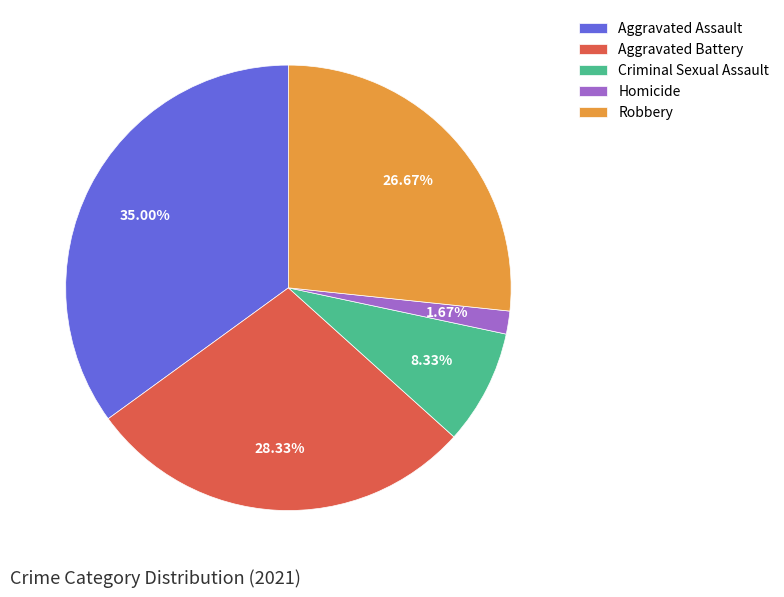

To the nearest percent, what is the combined percentage of Aggravated Battery and Robbery?

55%